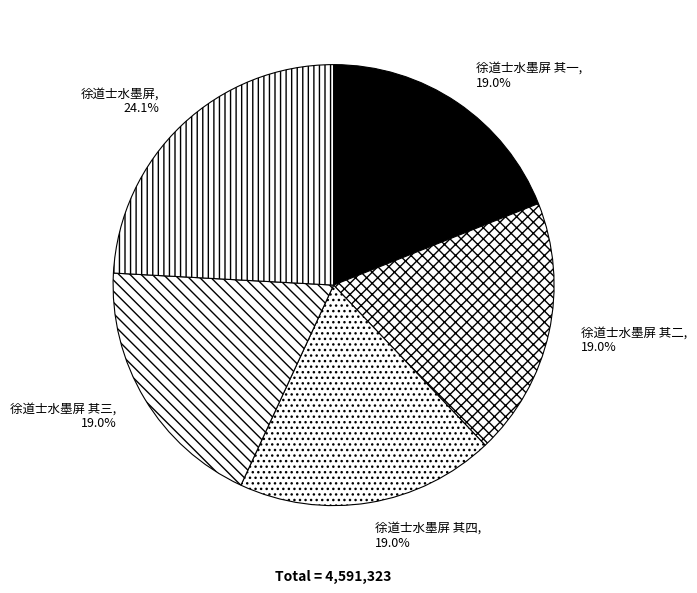

Is the sum of 徐道士水墨屏 其四 and 徐道士水墨屏 greater than half?

No